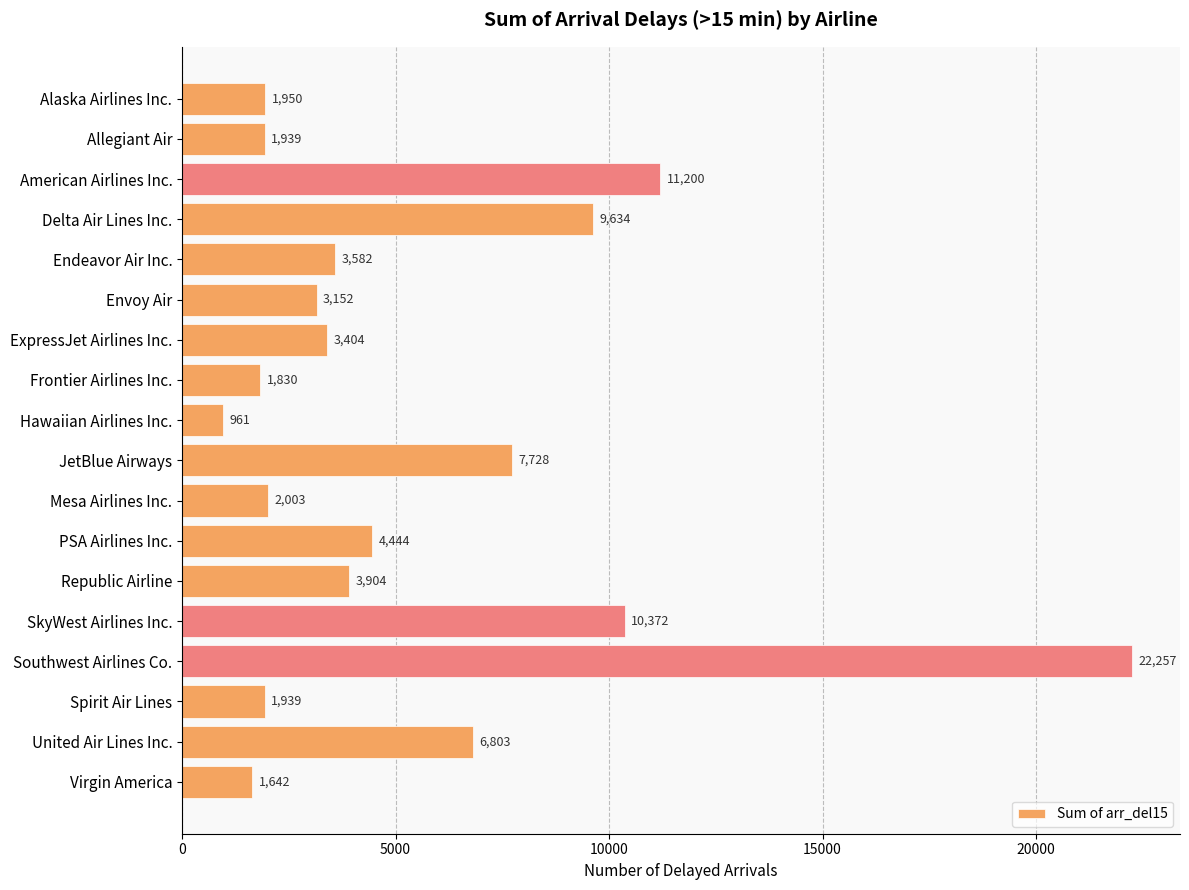

What is the value of the 16th bar from the top?

1939